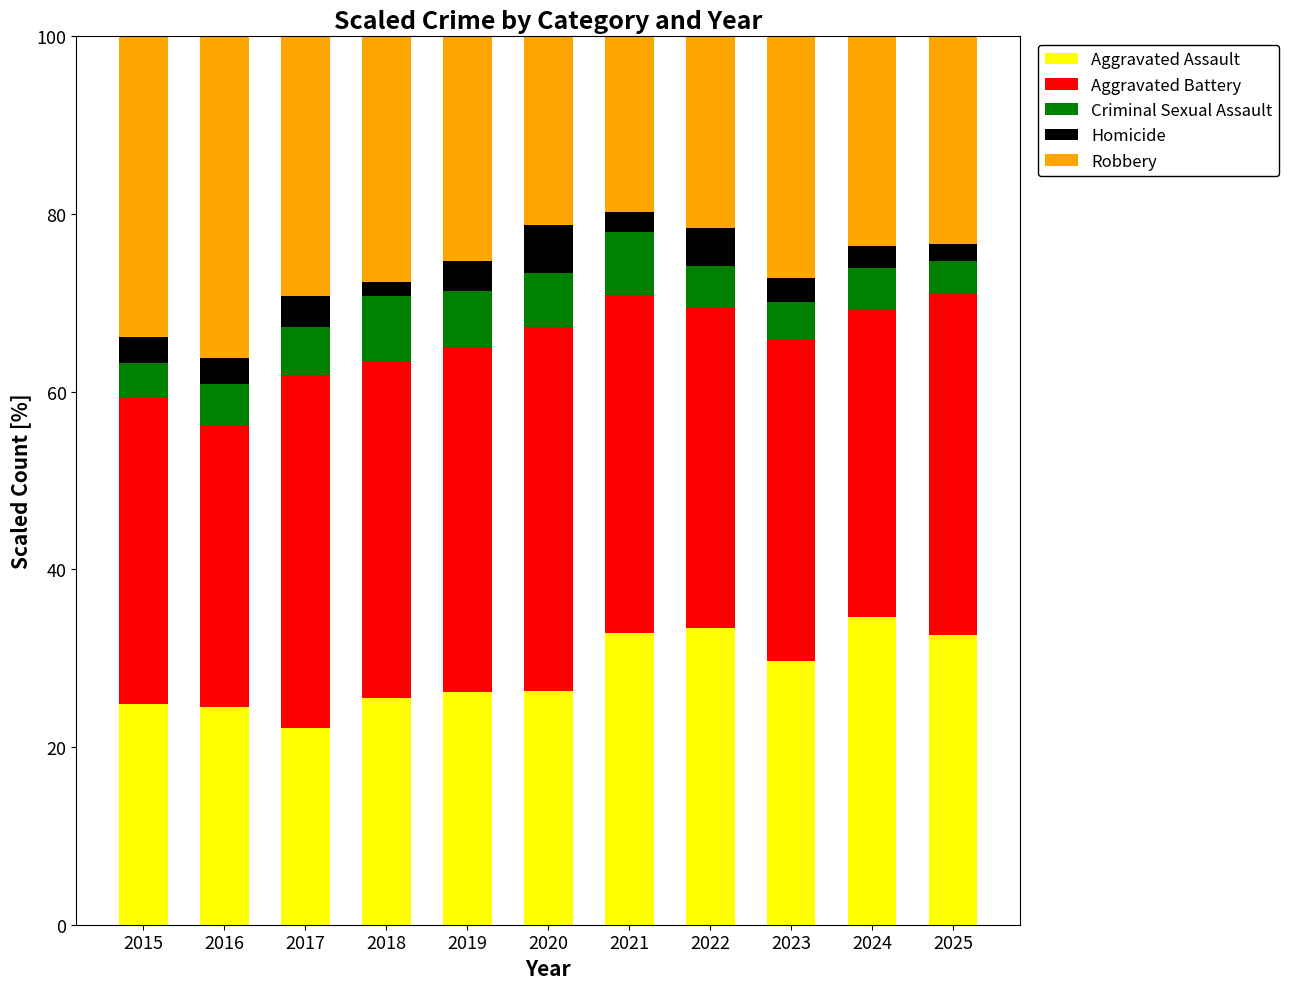

What are all the series names shown in the legend?

Aggravated Assault, Aggravated Battery, Criminal Sexual Assault, Homicide, Robbery